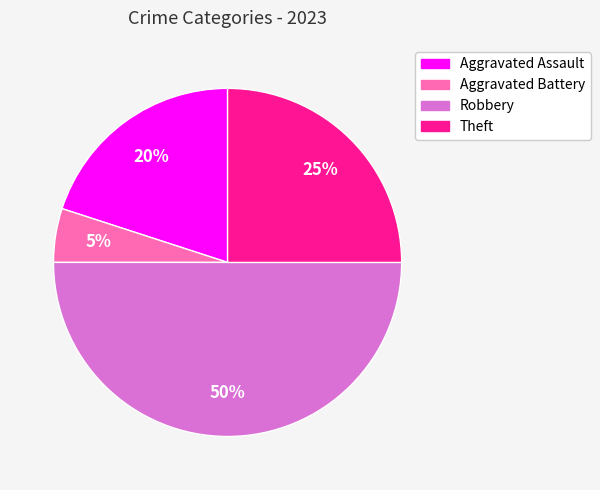

To the nearest percent, what percentage of the pie is Theft?

25%